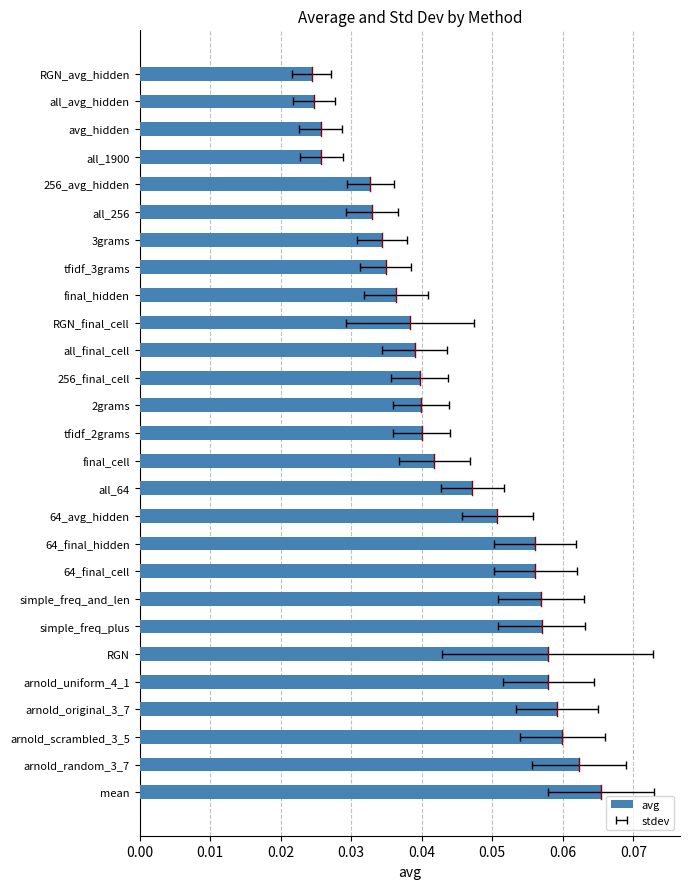

The value at RGN is 0.0. True or false?

False